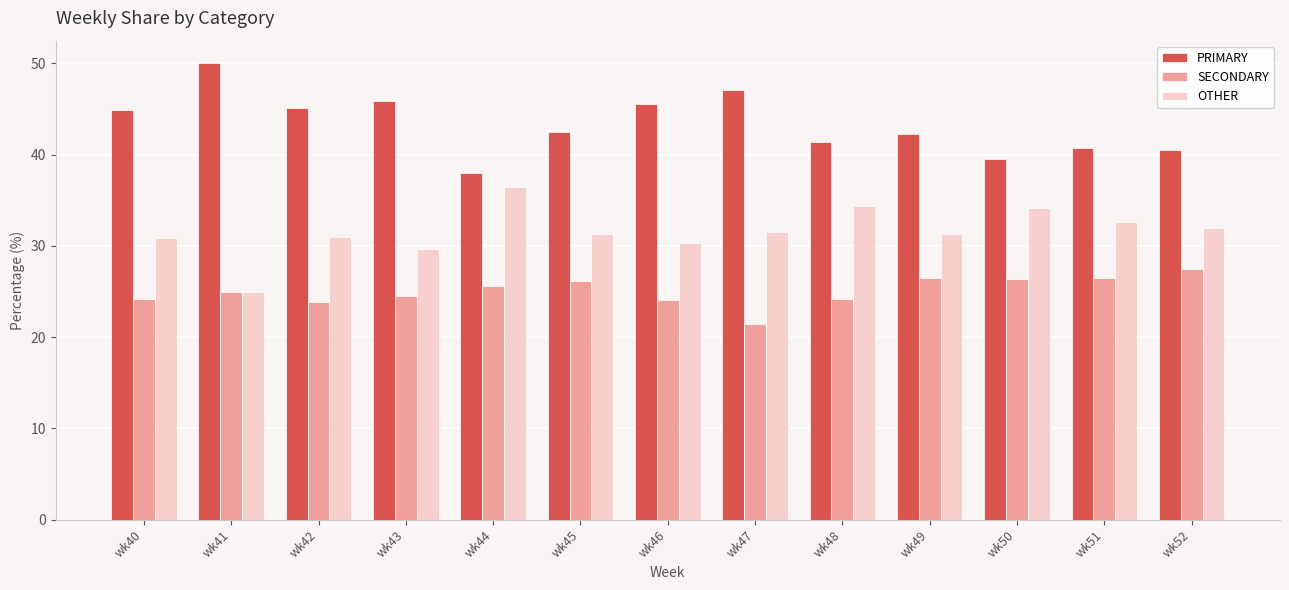

List the series in order of their overall mean, highest first.

PRIMARY, OTHER, SECONDARY